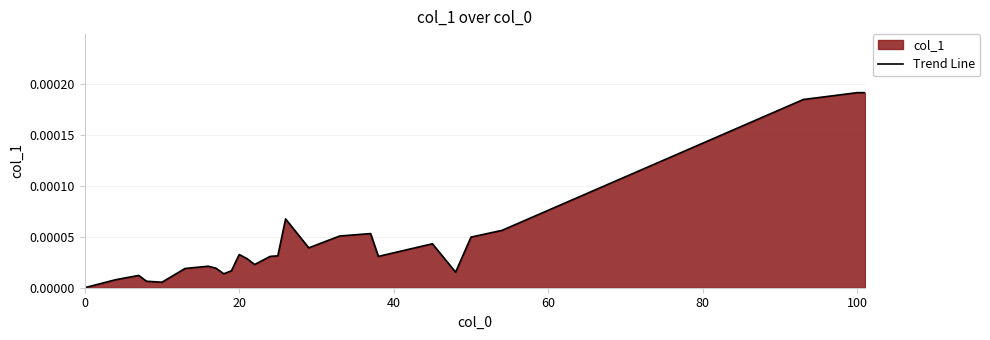

The value at 15 is 0.0. True or false?

False